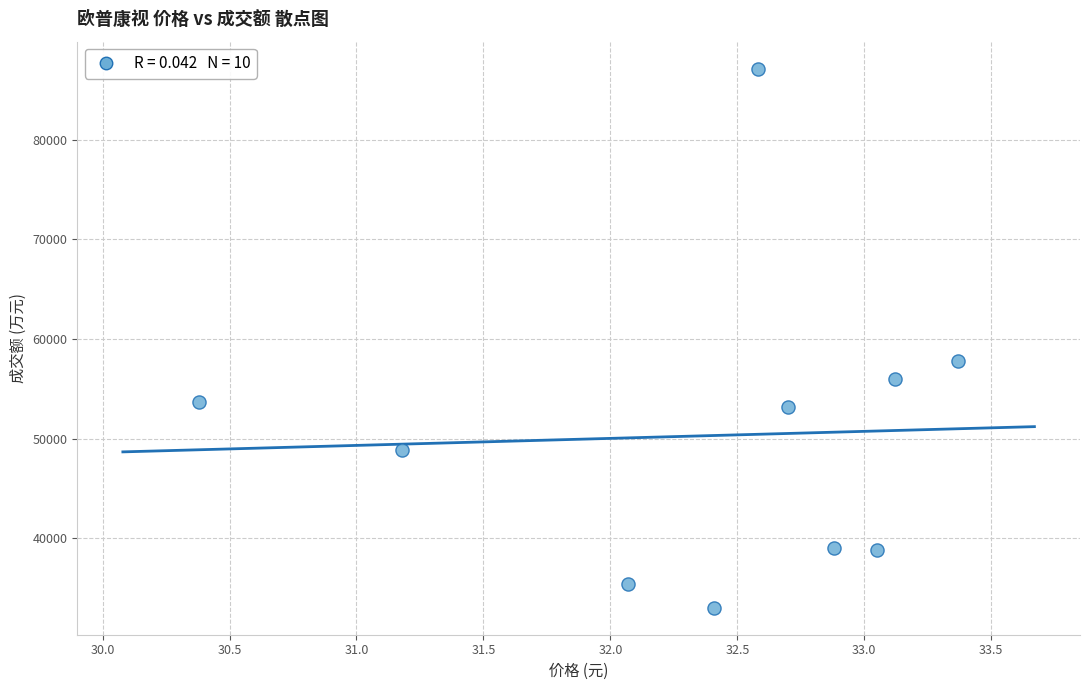

What Y value in the scatter plot is closest to 60089?

57824